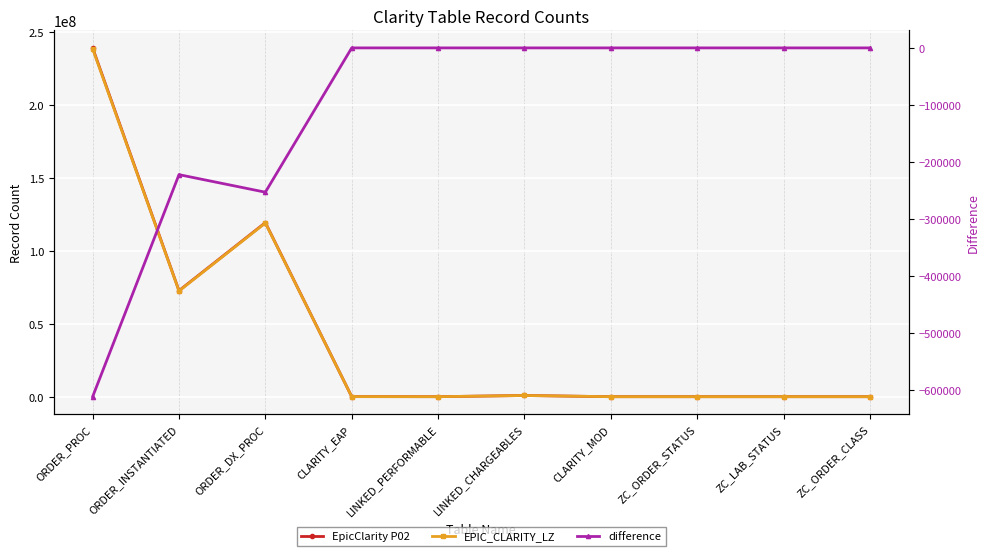

Which series has the largest total across all categories?

EpicClarity P02